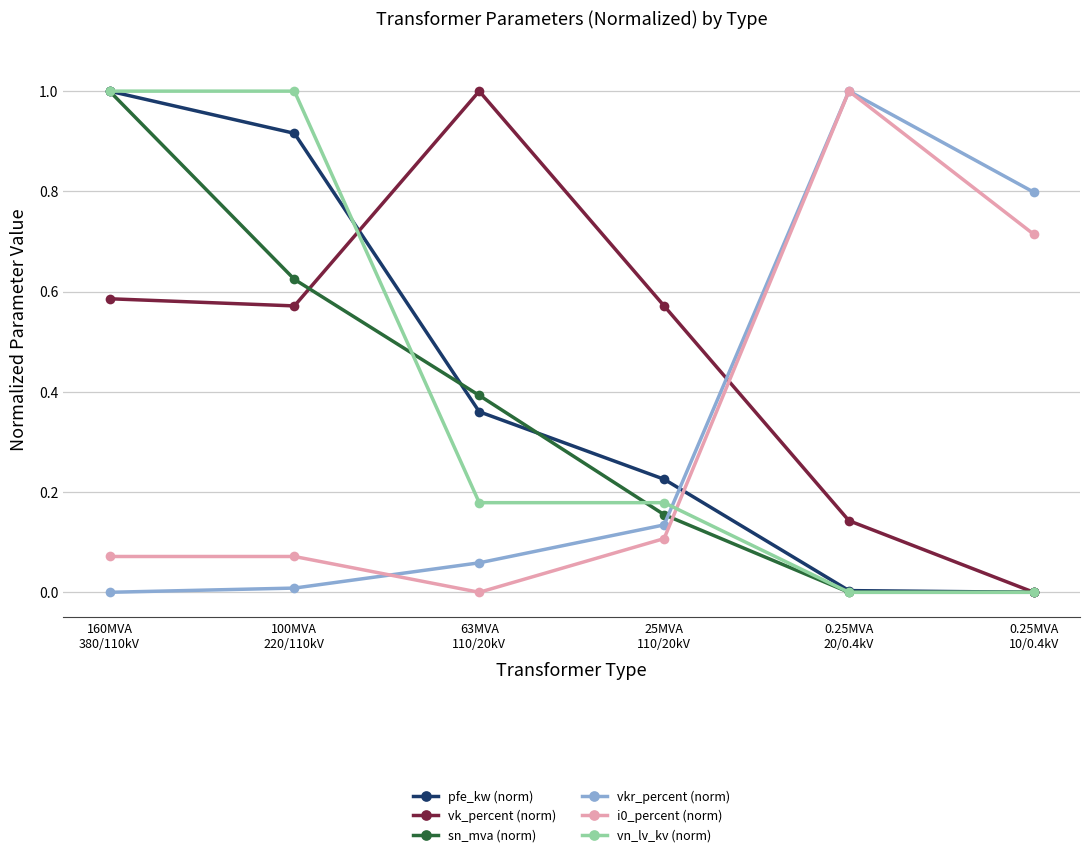

How many intersections are there between sn_mva (norm) and vkr_percent (norm)?

1